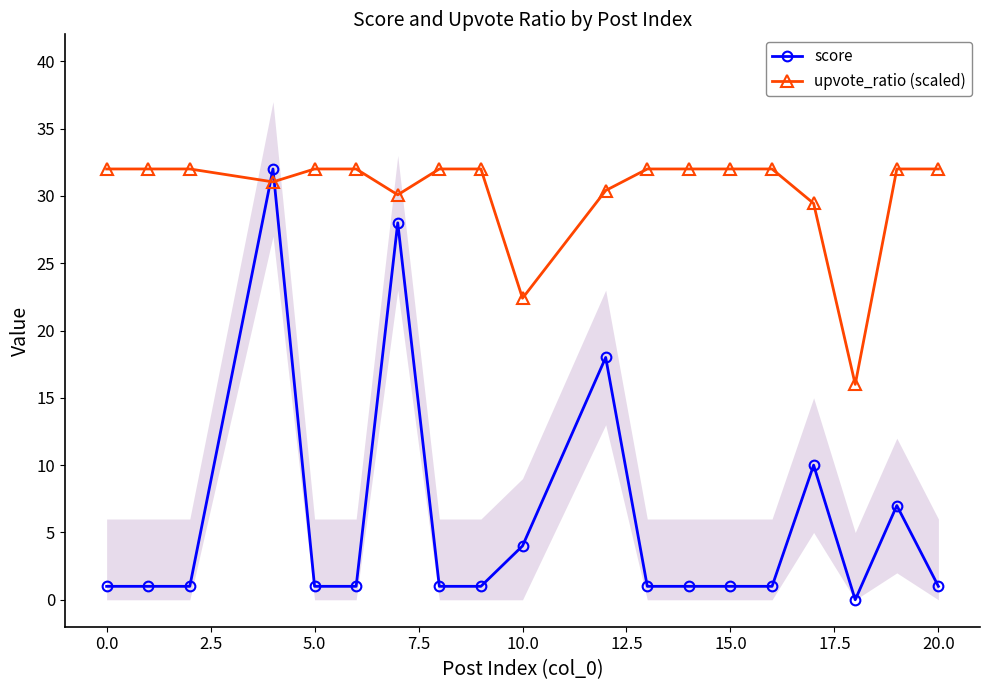

True or false: score has more than 0 points higher than both neighbors.

True